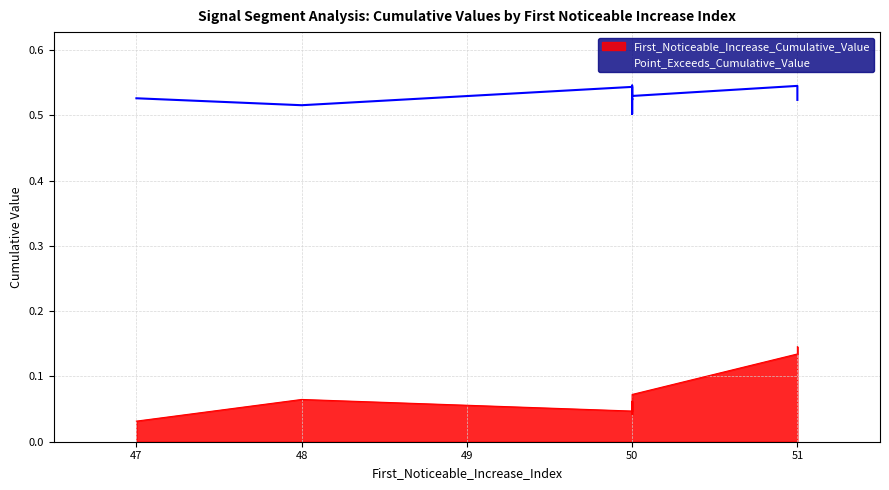

True or false: First_Noticeable_Increase_Cumulative_Value and Point_Exceeds_Cumulative_Value intersect in this chart.

False